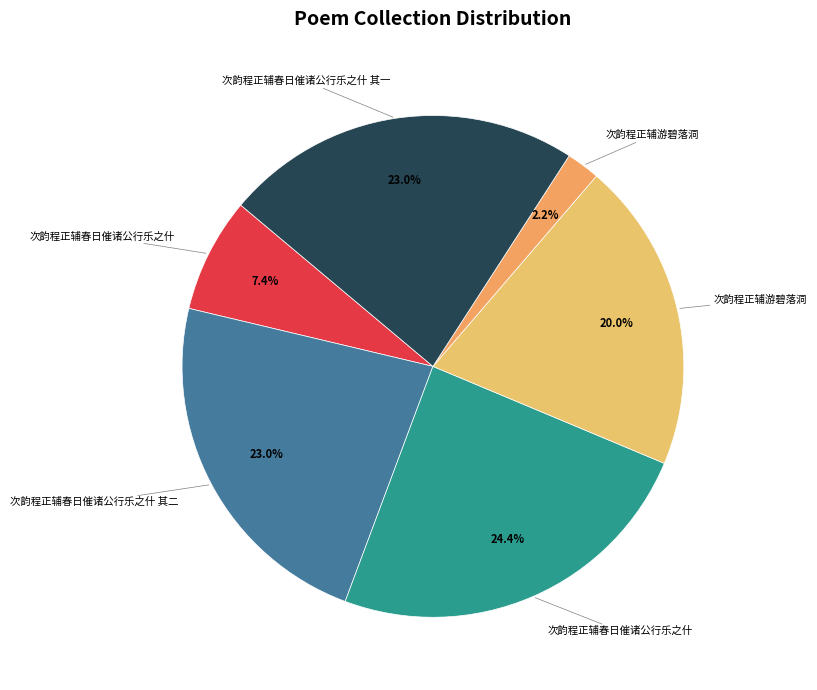

How many slices are in this pie chart?

6